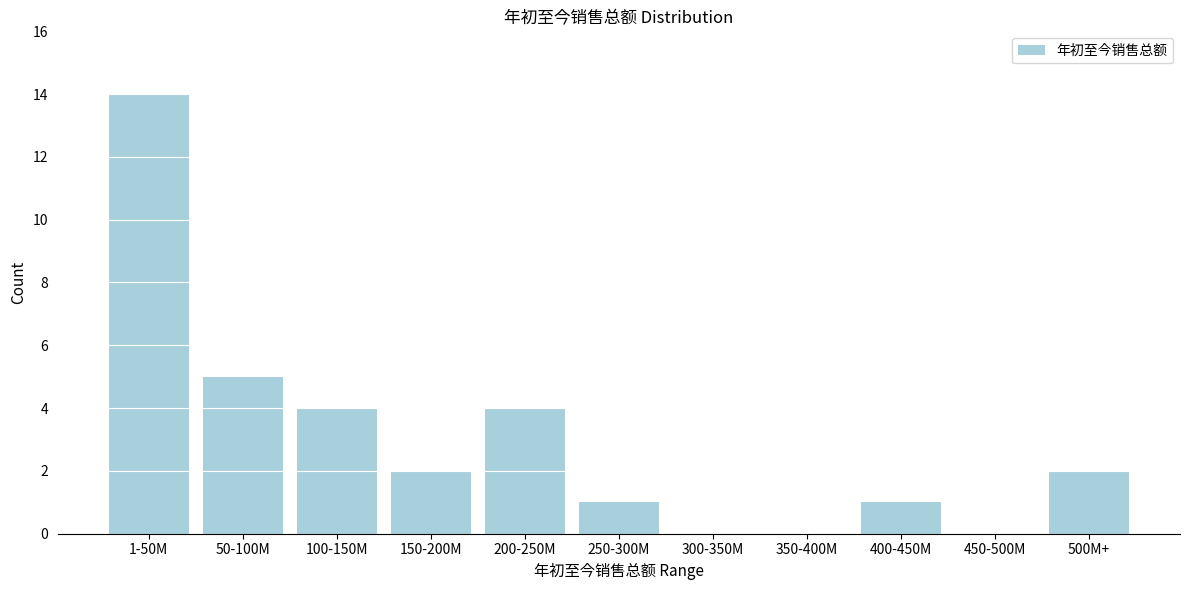

Reading left to right, what are all the values shown in this chart?

1-50M=14	50-100M=5	100-150M=4	150-200M=2	200-250M=4	250-300M=1	300-350M=0	350-400M=0	400-450M=1	450-500M=0	500M+=2